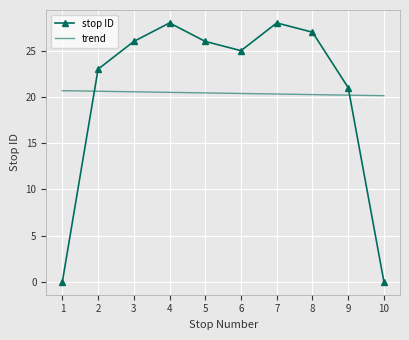

The stop ID series shows 8 at 6. True or false?

False